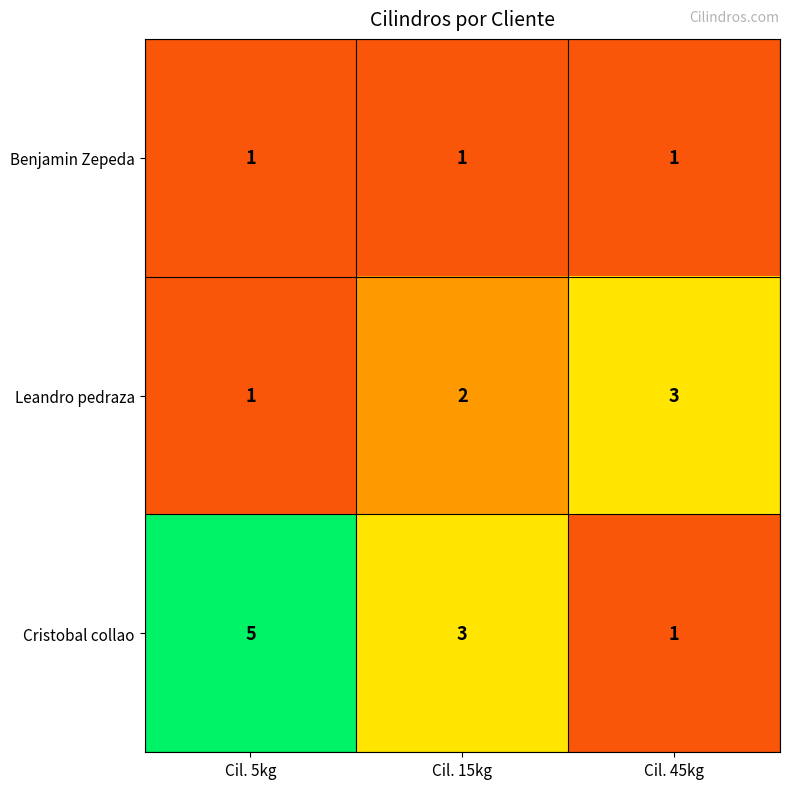

How many Leandro pedraza values are between 1 and 3?

3